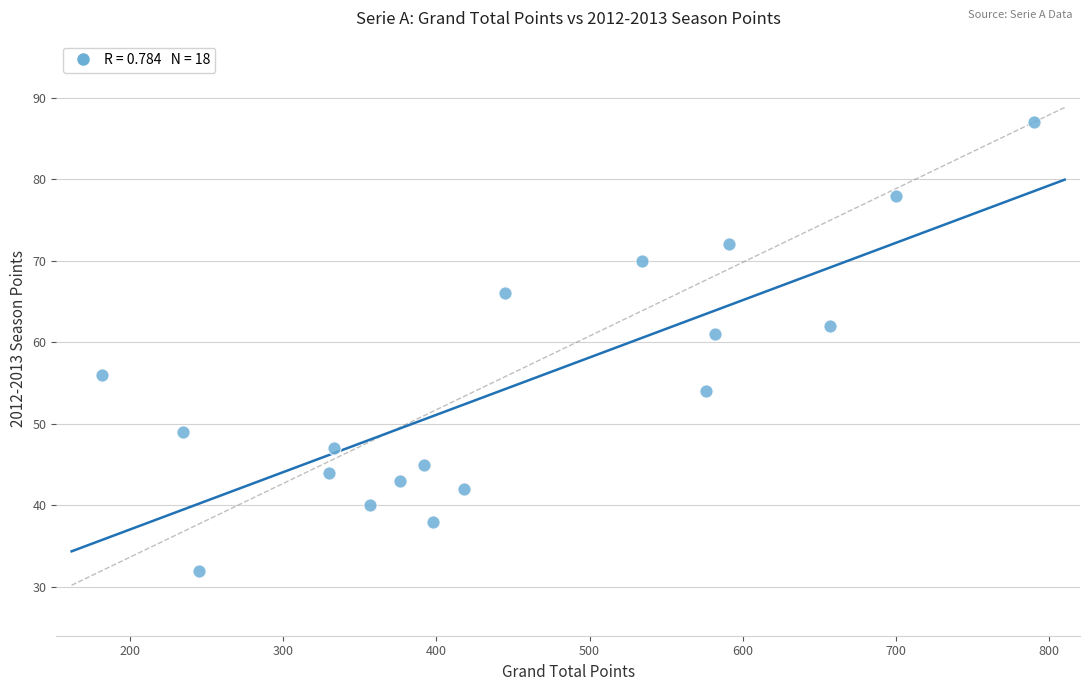

What is the range of X values (max minus min)?

608